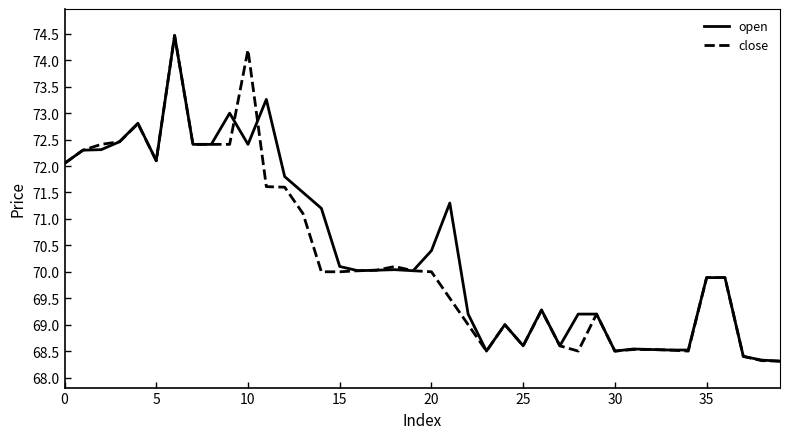

What is the minimum value for close?

68.3